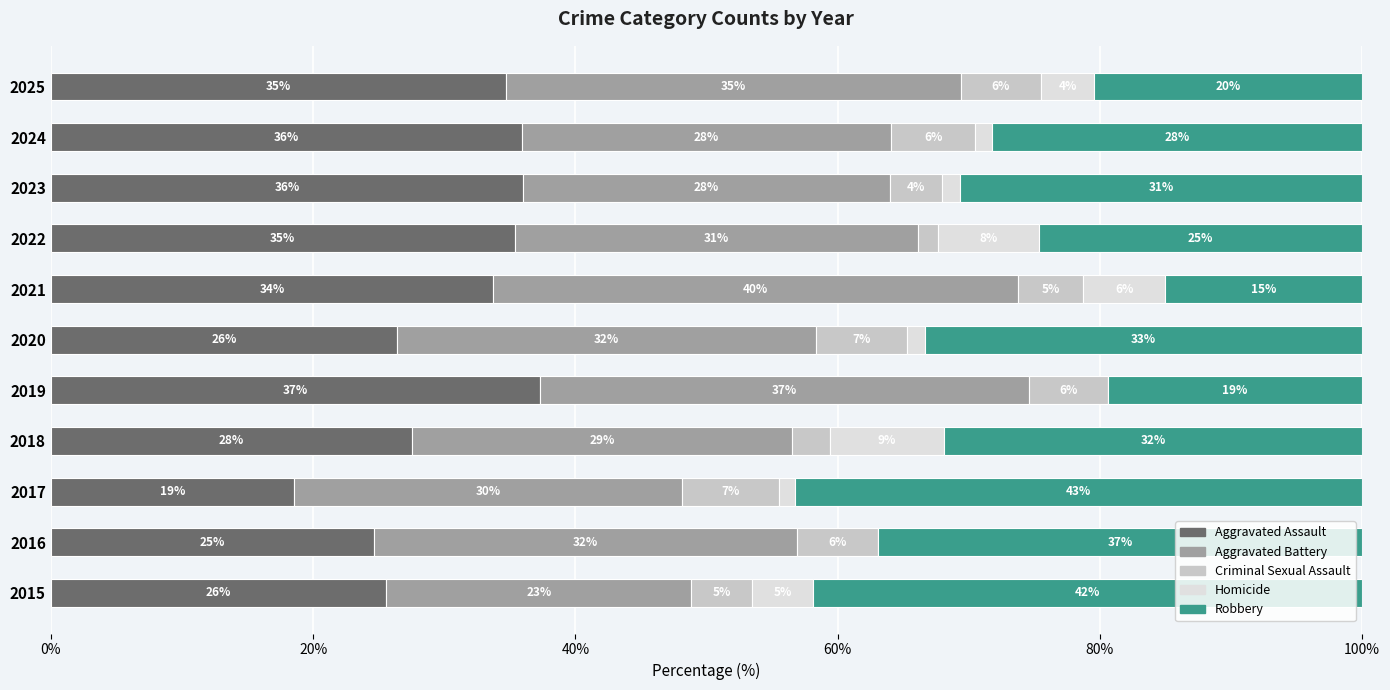

What is the total value across all series at 2025?

100.0